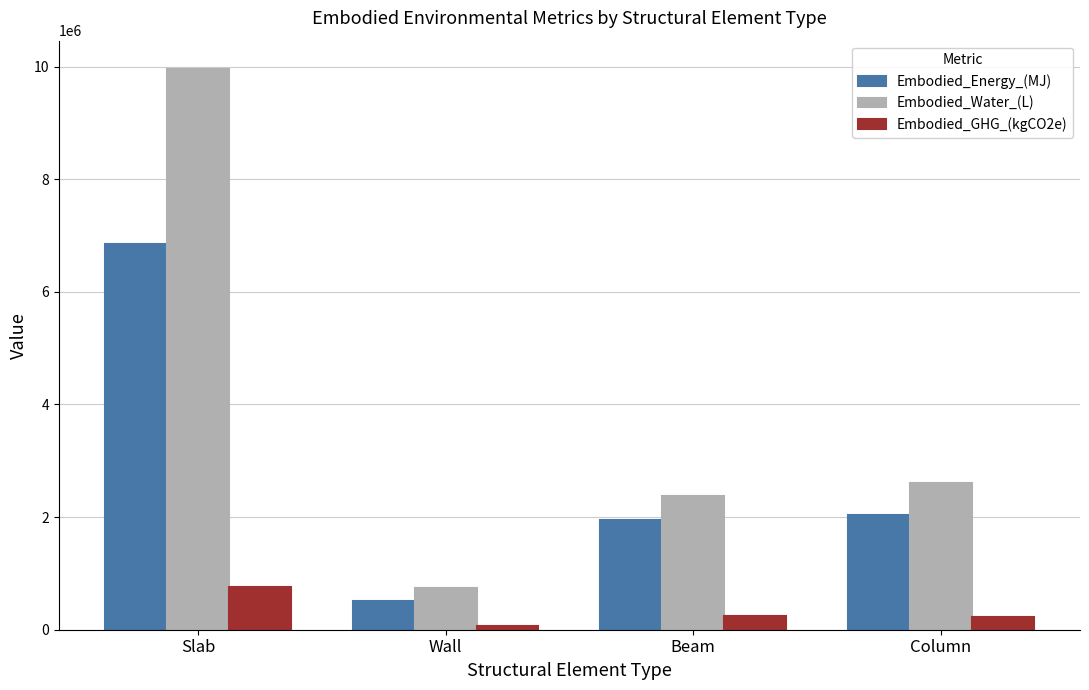

Which label corresponds to the largest value in the chart?

Slab